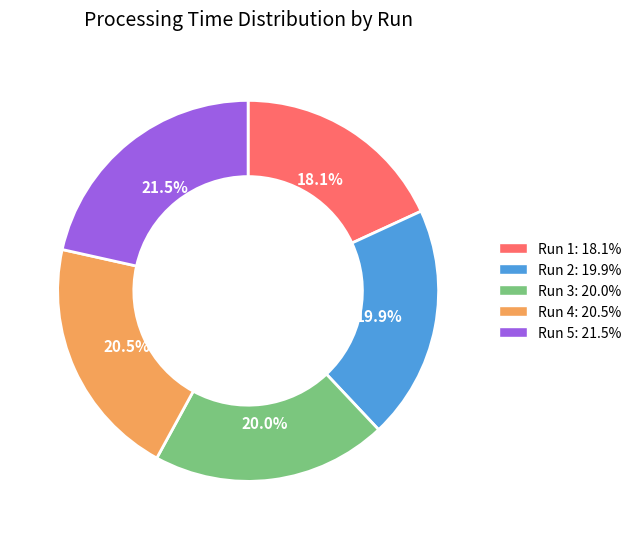

To the nearest percent, what portion does Run 3 represent?

20%